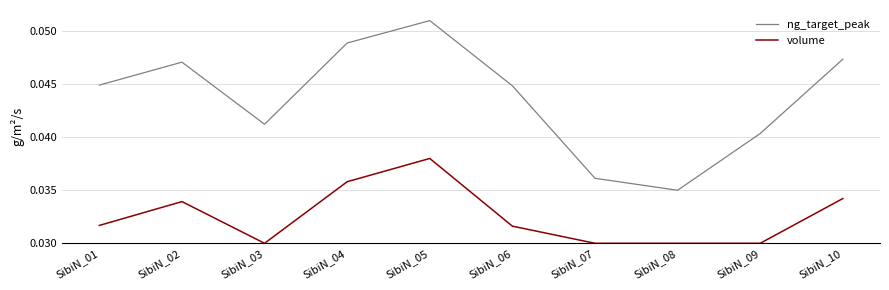

Between SibiN_04 and SibiN_09, which series saw the biggest shift?

ng_target_peak